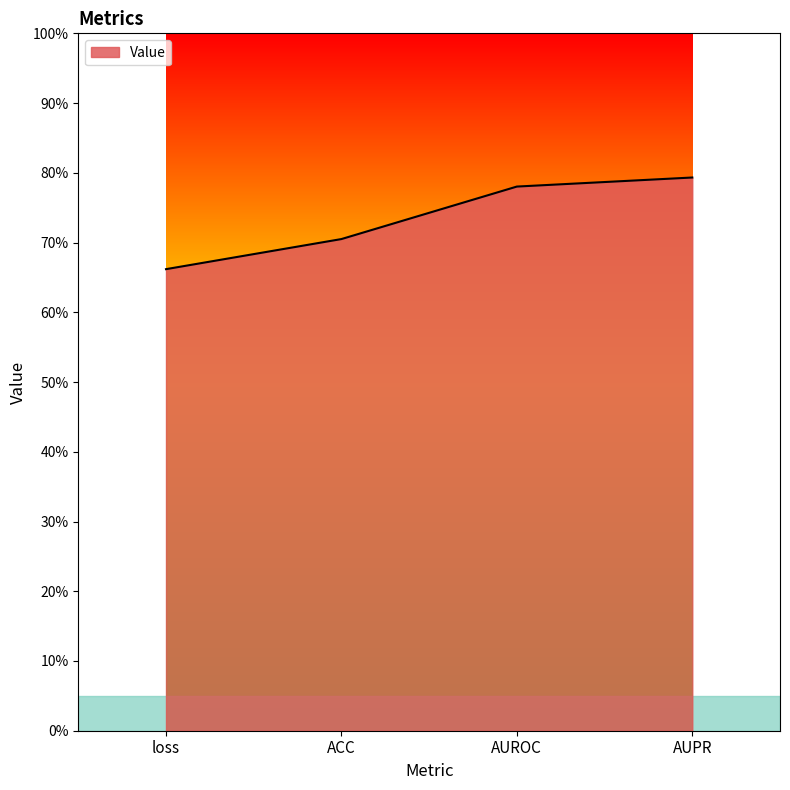

Reading left to right, what are all the values shown in this chart?

loss=0.7	ACC=0.7	AUROC=0.8	AUPR=0.8